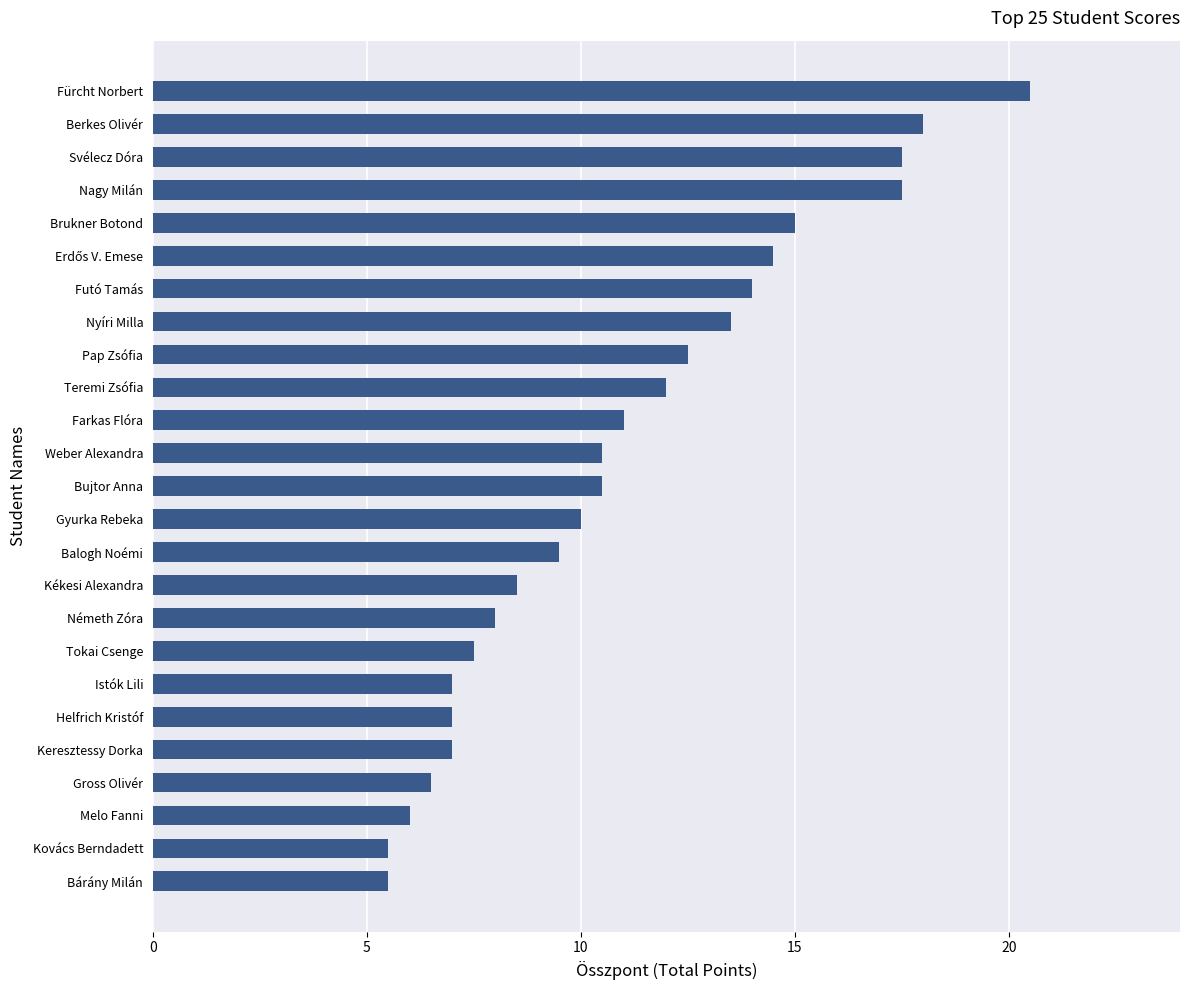

Read the value at Teremi Zsófia.

12.0